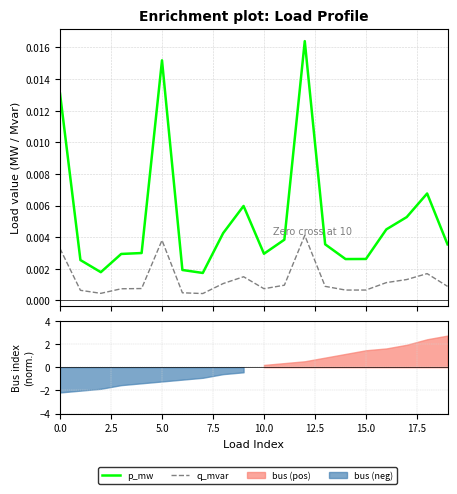

Rank the series at 7.5 from lowest to highest value.

q_mvar, p_mw